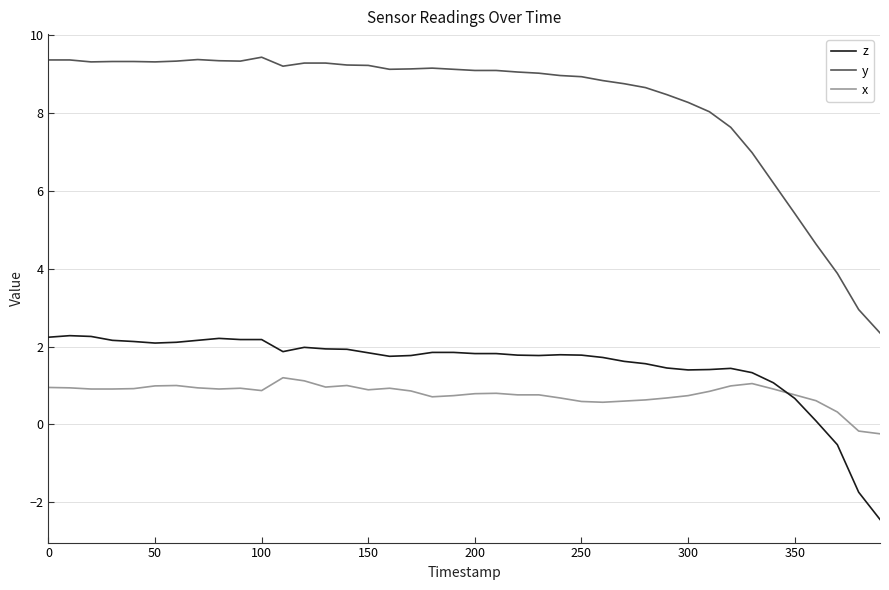

Which series has the widest spread of values?

y